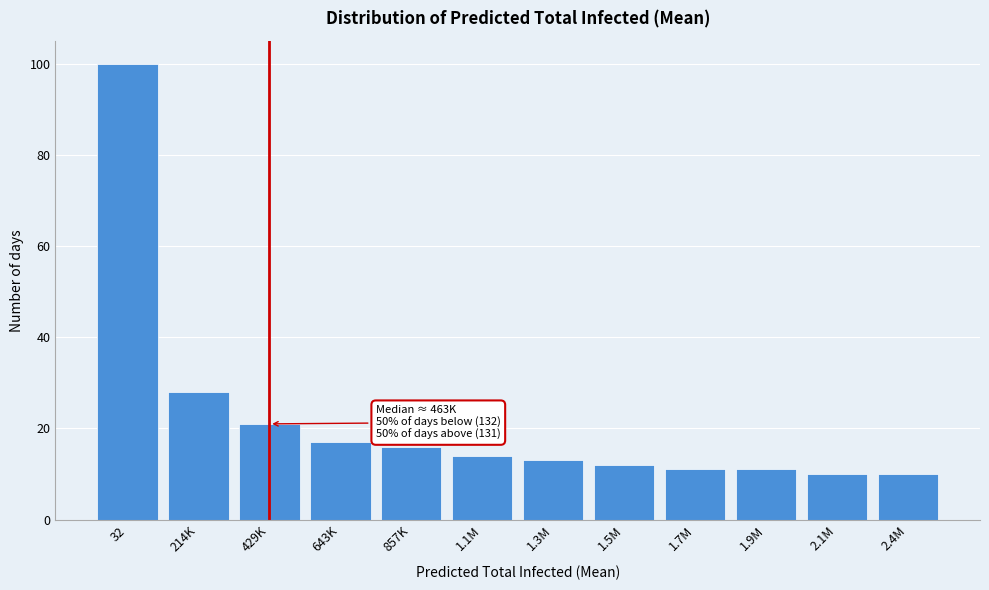

Reading left to right, list all the values displayed in this chart.

100	28	21	17	16	14	13	12	11	11	10	10